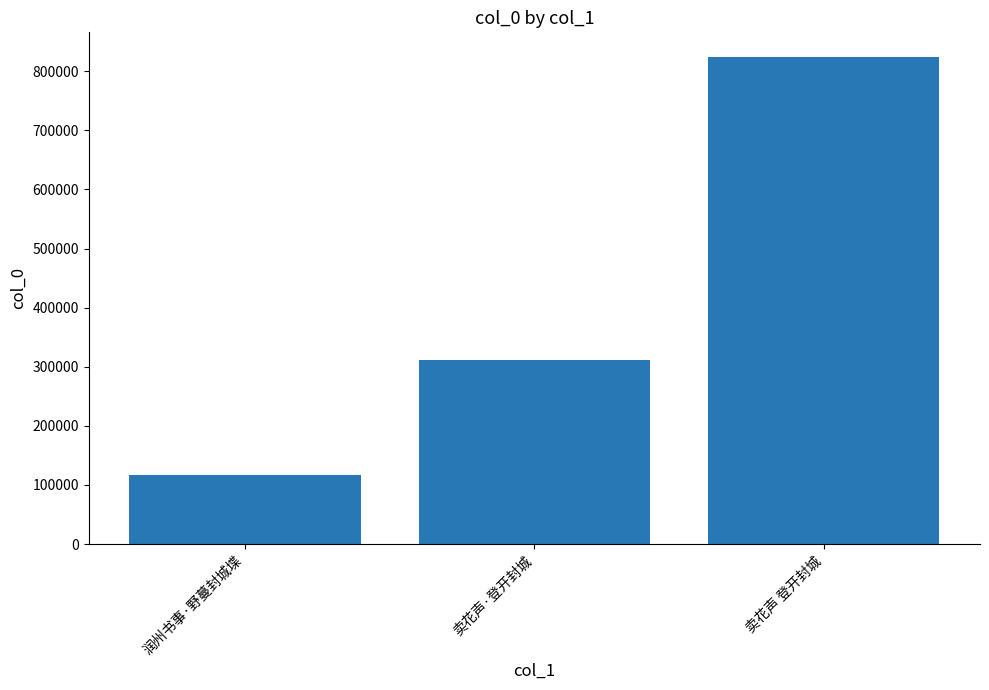

What is the approximate value at 卖花声 登开封城?

824696